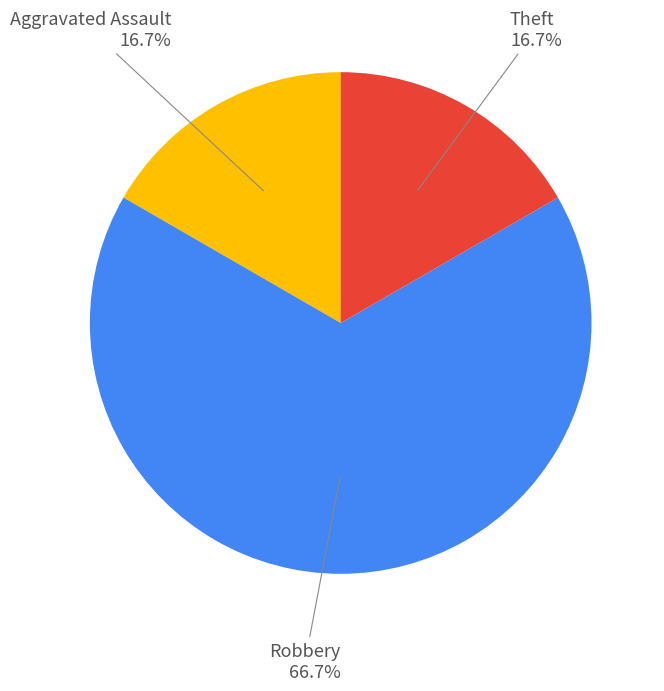

Does any single category account for the majority?

Yes